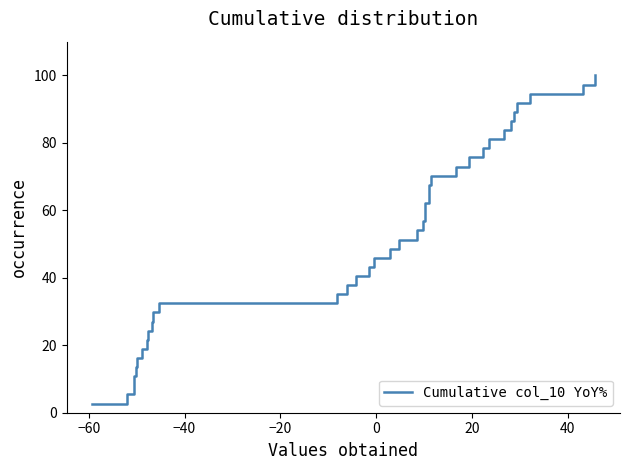

What is the greatest value displayed?

100.0